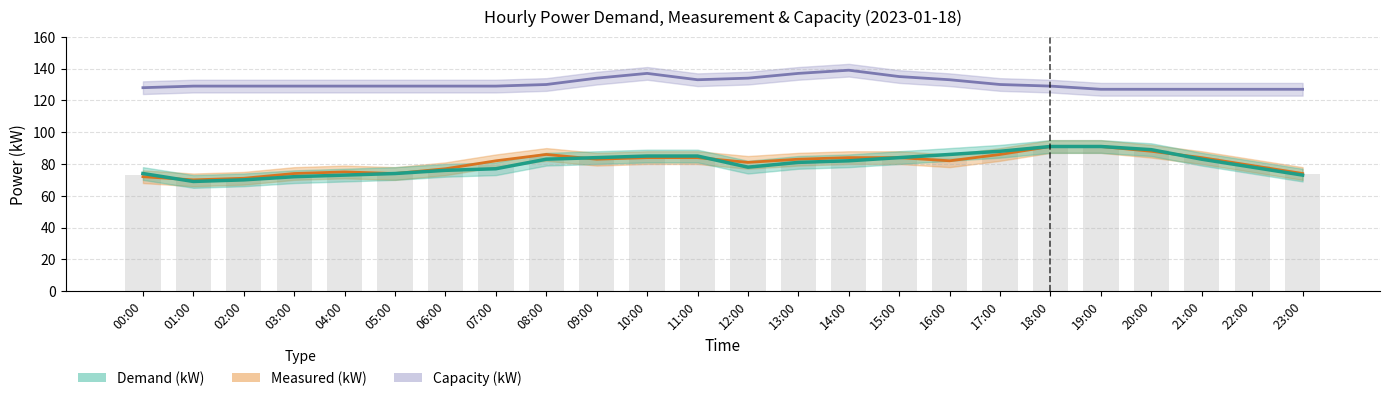

What is the difference between the second highest and minimum values in the Capacity (kW) series?

10